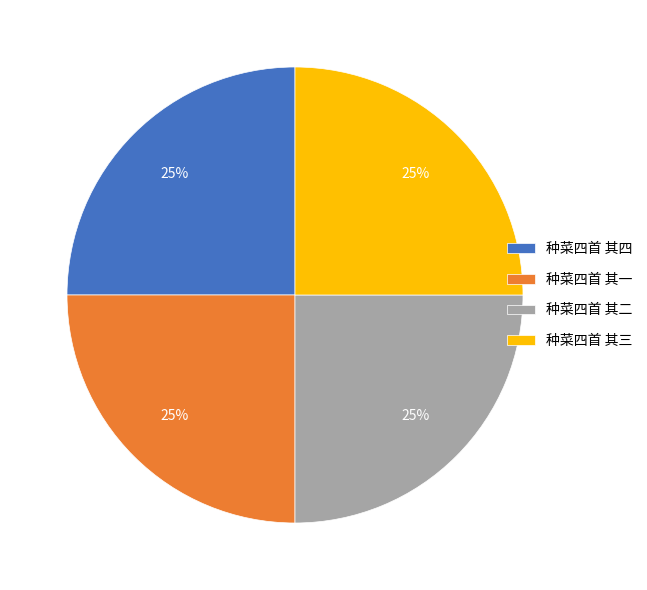

Does 种菜四首 其三 represent more than half of the total?

No